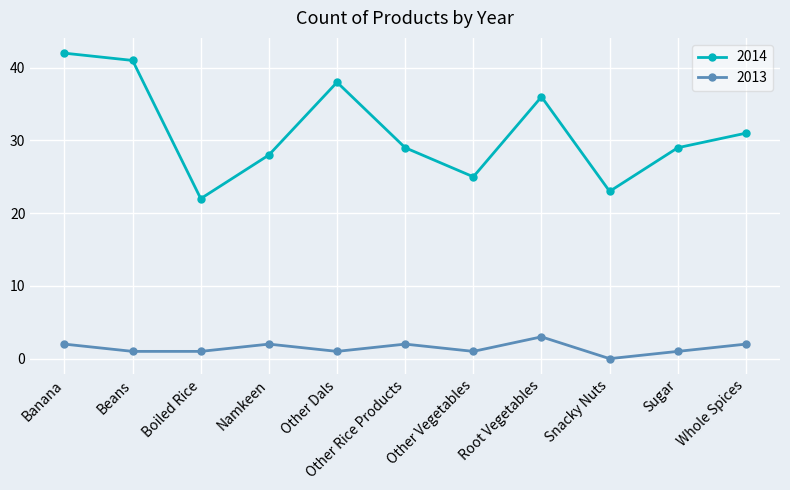

At Whole Spices, list the series in order from largest to smallest.

2014, 2013